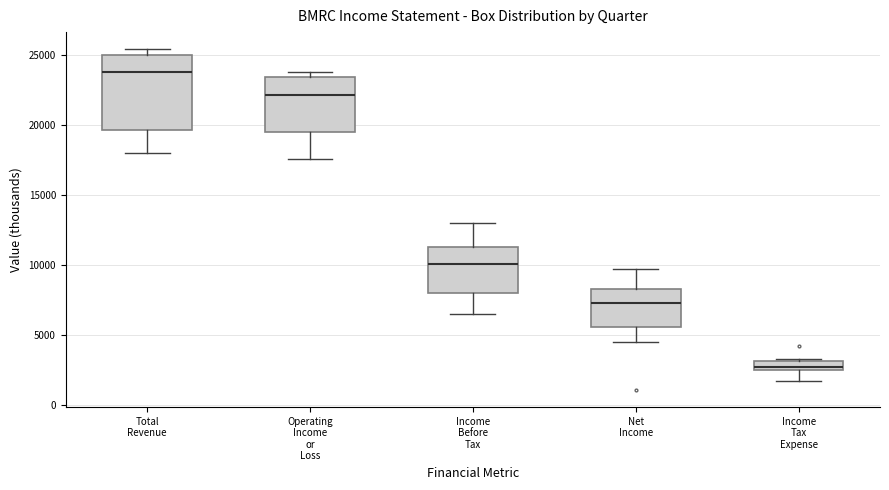

Which box has the highest median line?

Total Revenue